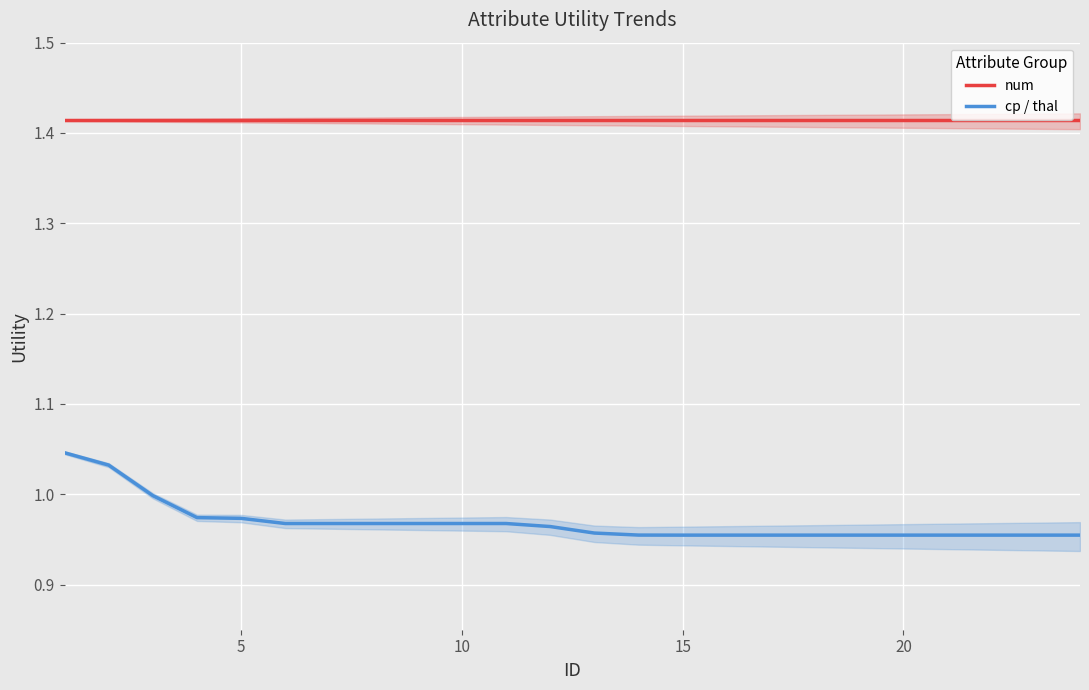

What is the sum of all cp / thal values?

23.3